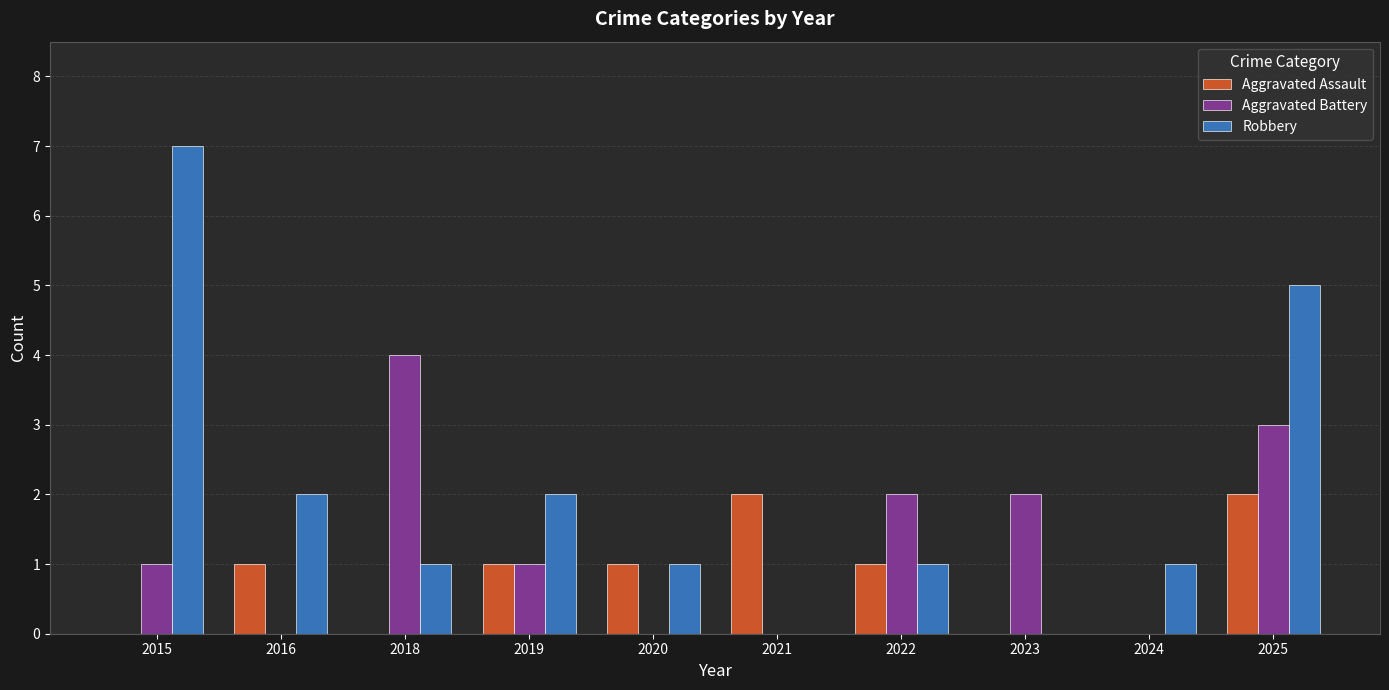

Reading right to left, transcribe all the data shown in this chart.

Aggravated Assault: 2	0	0	1	2	1	1	0	1	0
Aggravated Battery: 3	0	2	2	0	0	1	4	0	1
Robbery: 5	1	0	1	0	1	2	1	2	7